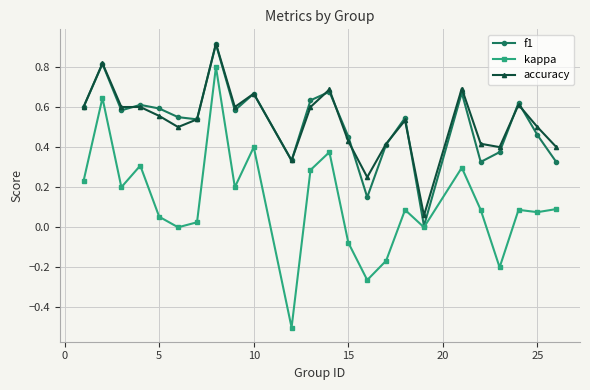

True or false: accuracy has more than 0 points higher than both neighbors.

True